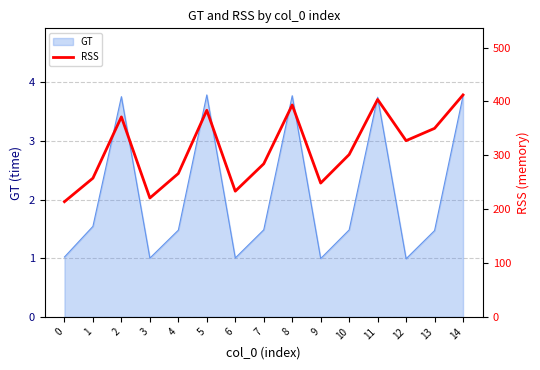

Reading left to right, what are all the values shown in this chart?

213.9	257.5	371.3	220.7	266.2	383.6	233.4	284.2	393.5	248.4	301.4	403.6	327.2	350.0	412.1